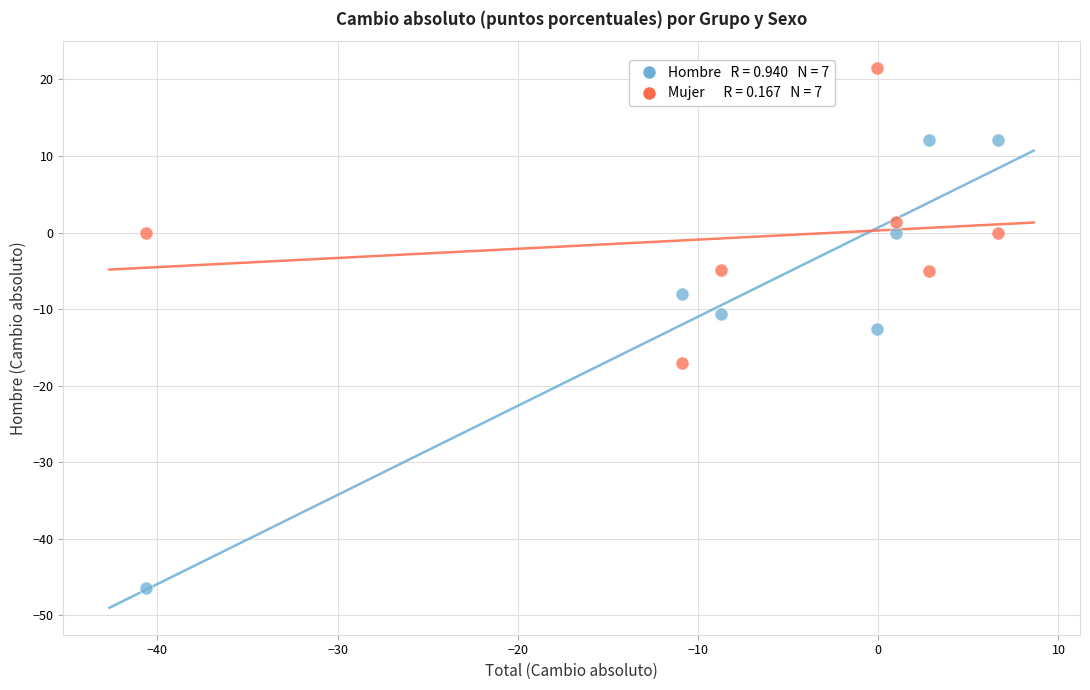

Across all data points, what is the range of X values (max minus min)?

47.3